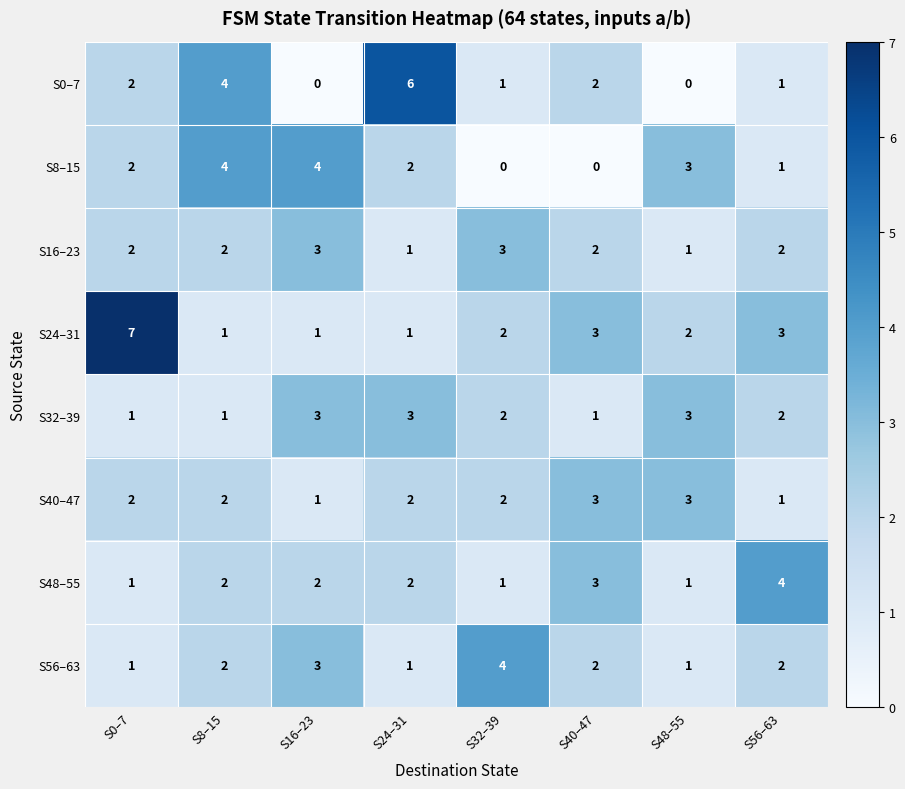

What is the total value across all series at S48–55?

14